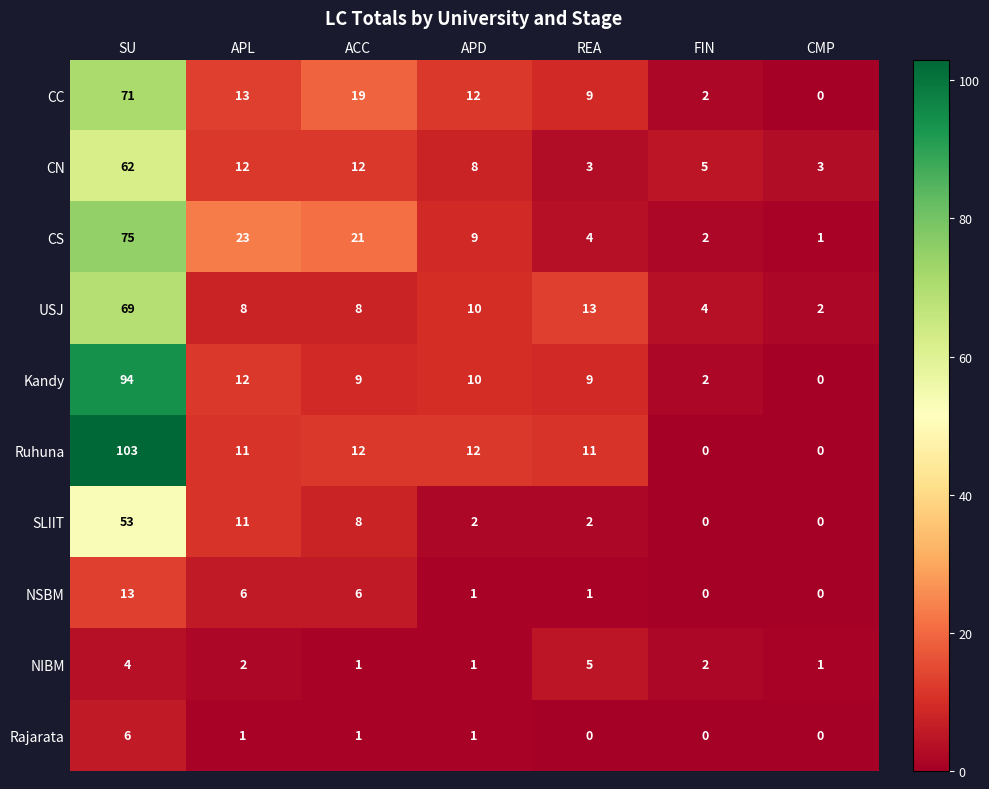

What is the greatest value displayed?

103